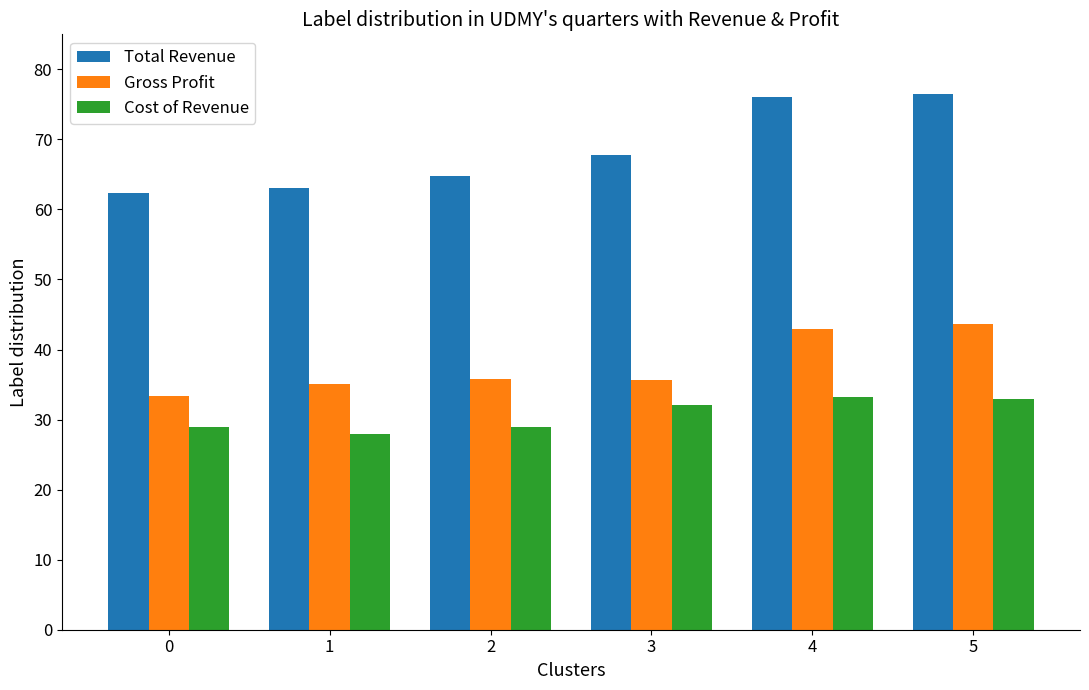

The value of Cost of Revenue at 3 is 52.5. True or false?

False